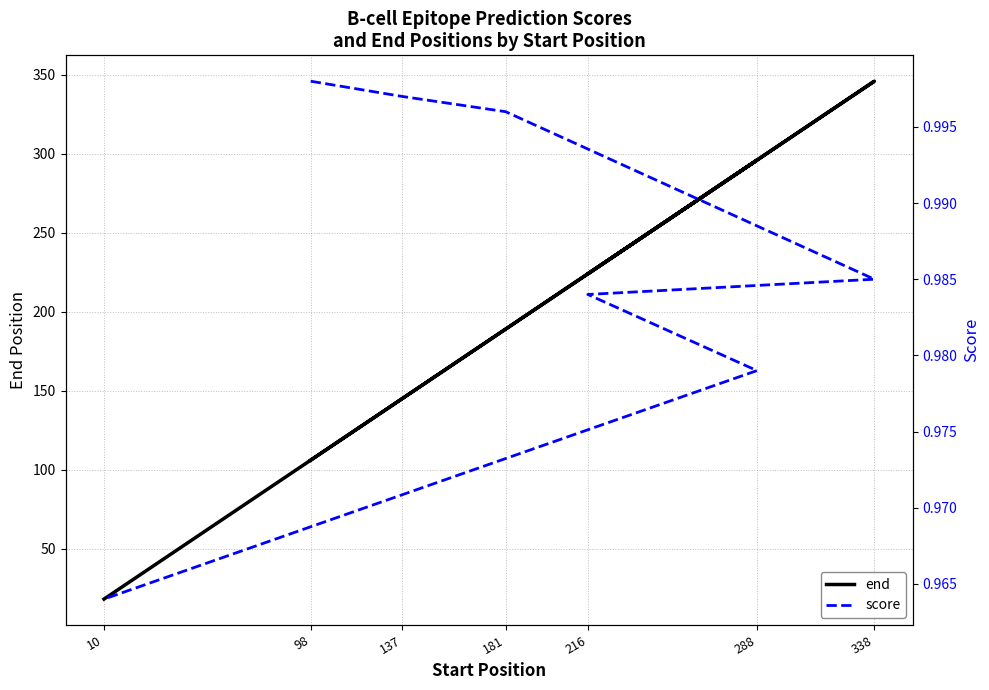

Where is end nearest to the value 182?

181